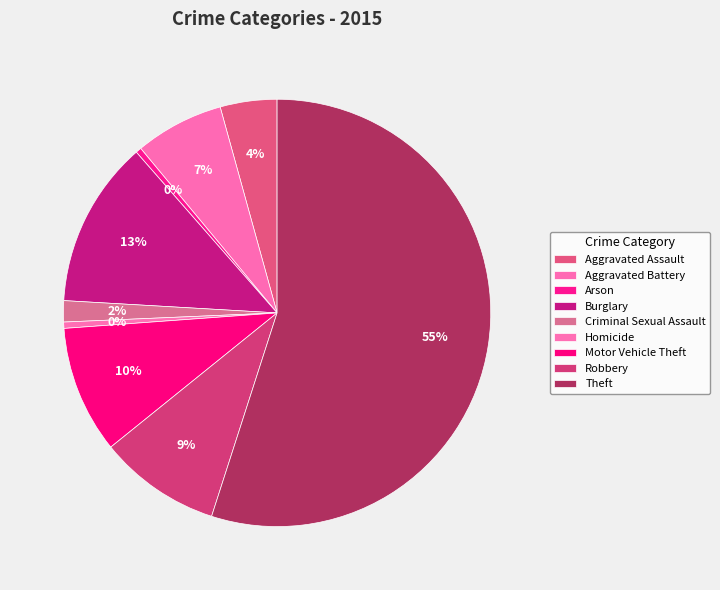

Is there a majority slice in this chart?

Yes